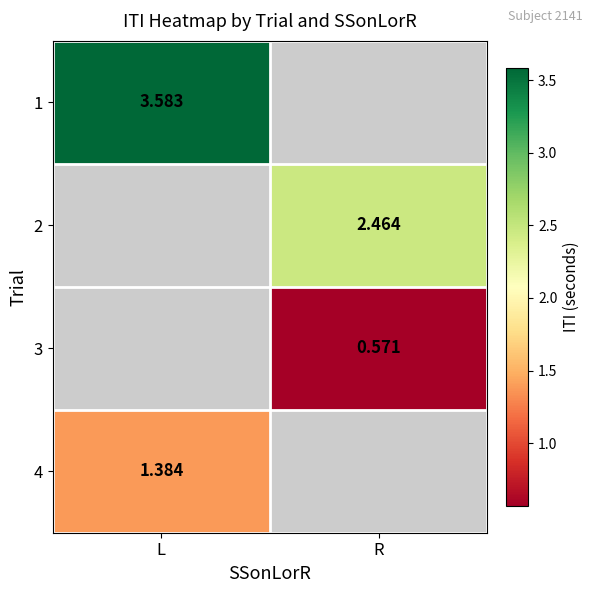

Is the value of 2 at R greater than the value of 1 at L?

No